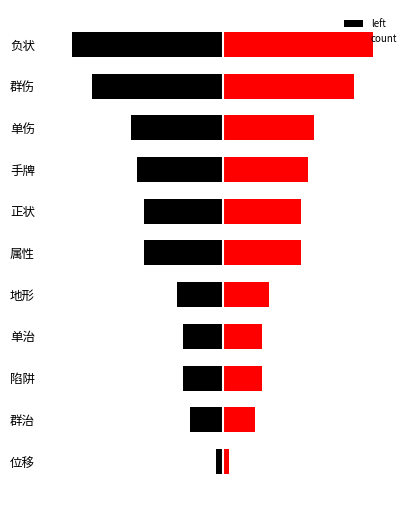

What is the lowest value of the count series?

1